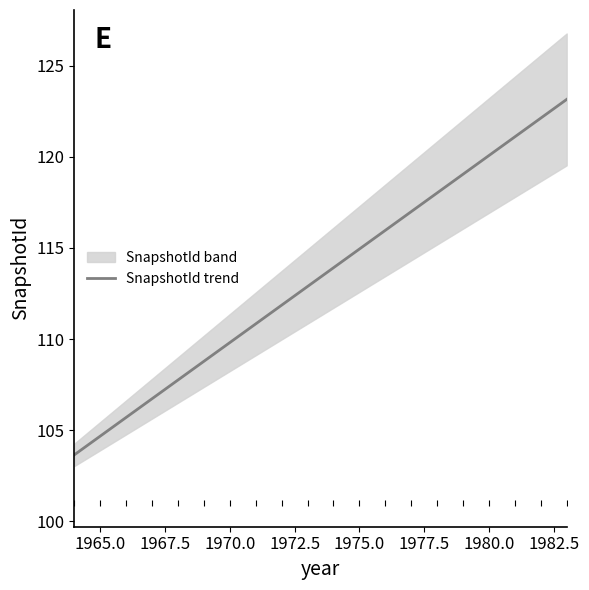

Does the chart display data point markers on the line(s)?

No